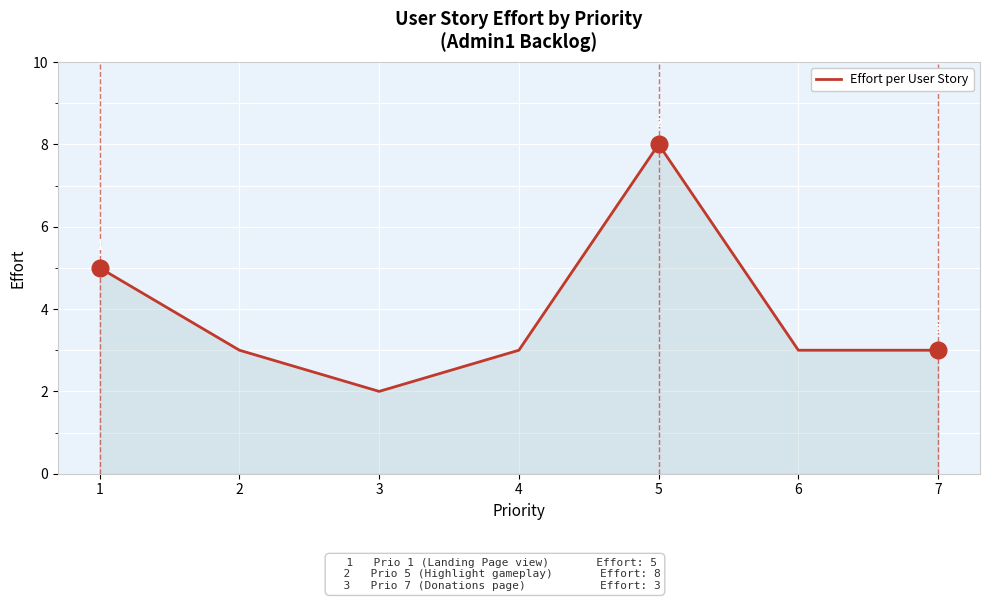

True or false: the data has more than 2 interior local peaks.

False